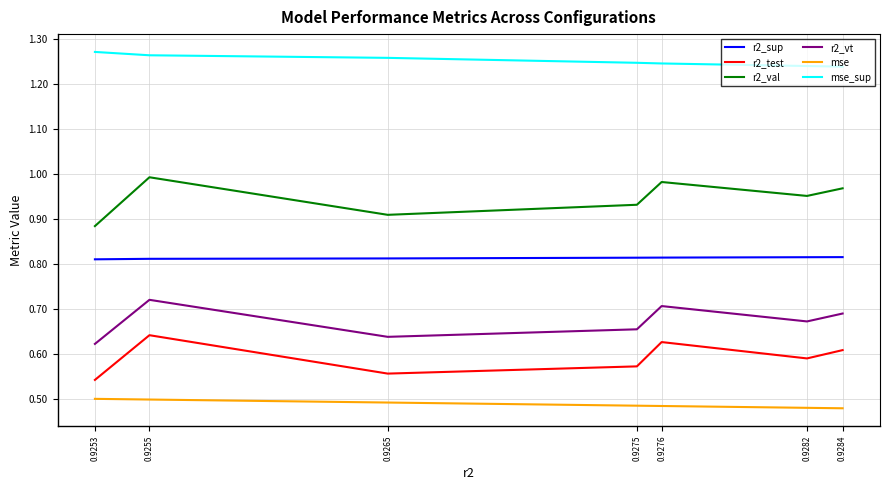

Where is r2_val nearest to the value 0?

0.9253